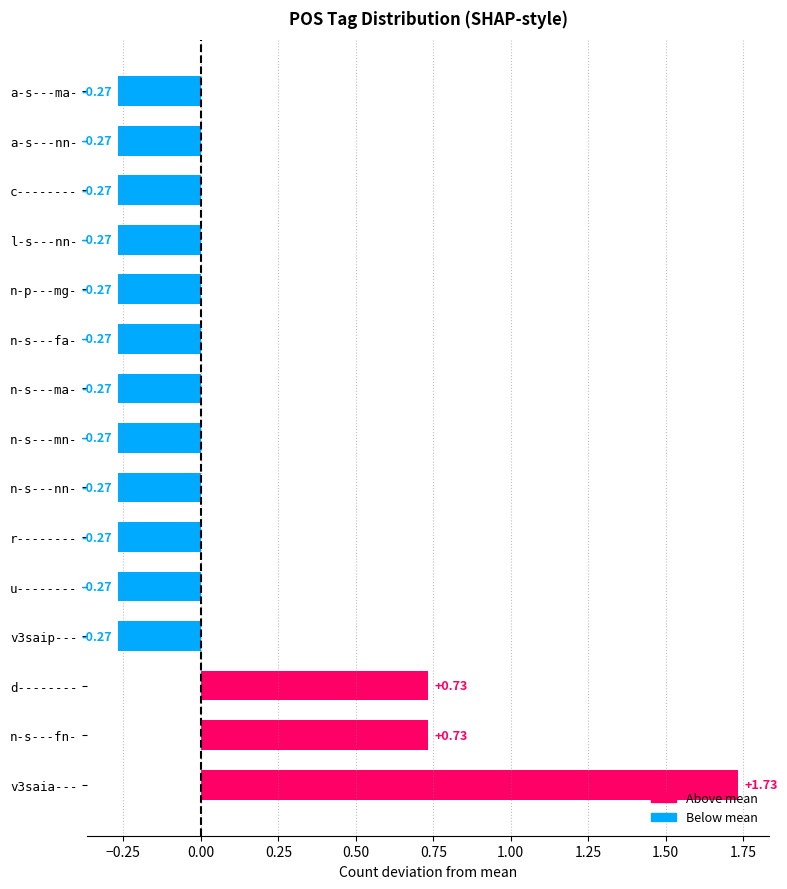

How many values are below 0?

12